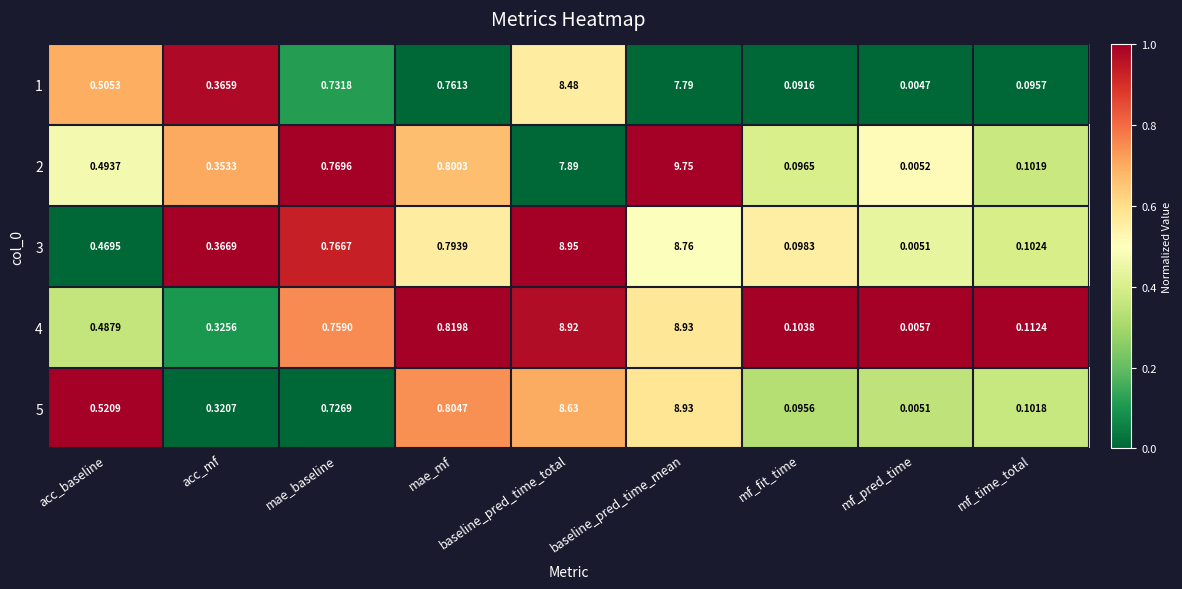

Between mf_fit_time and mf_pred_time, which series saw the biggest shift?

4